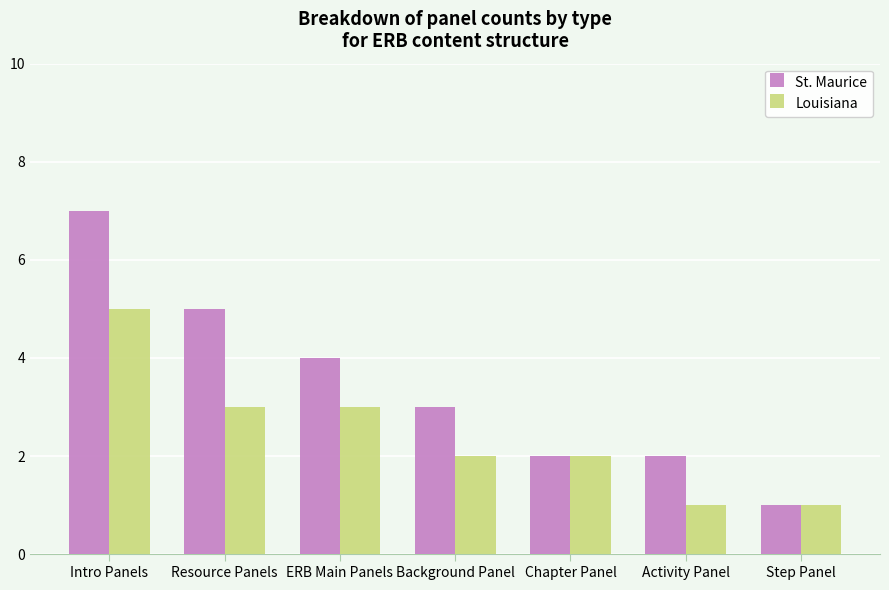

What is the sum of all St. Maurice values?

24